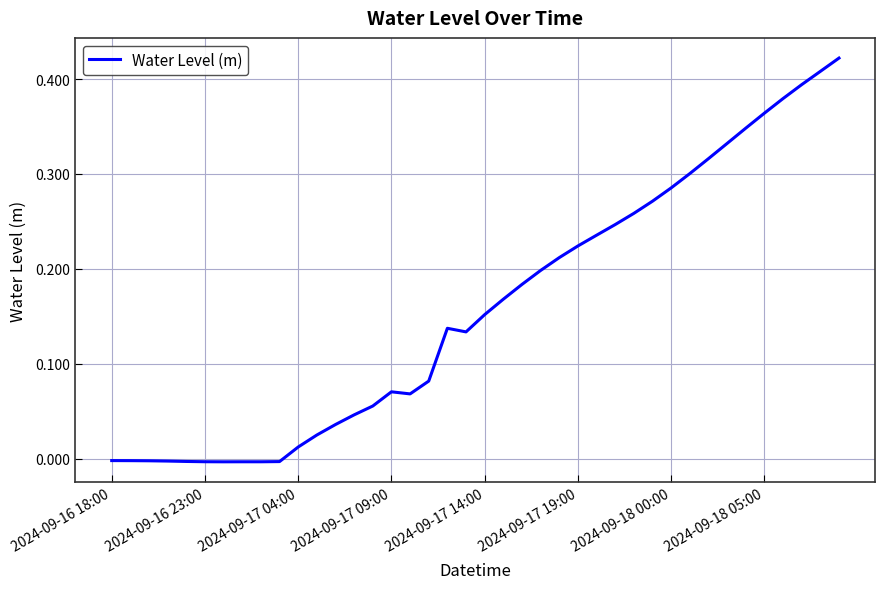

Does the chart display data point markers on the line(s)?

No